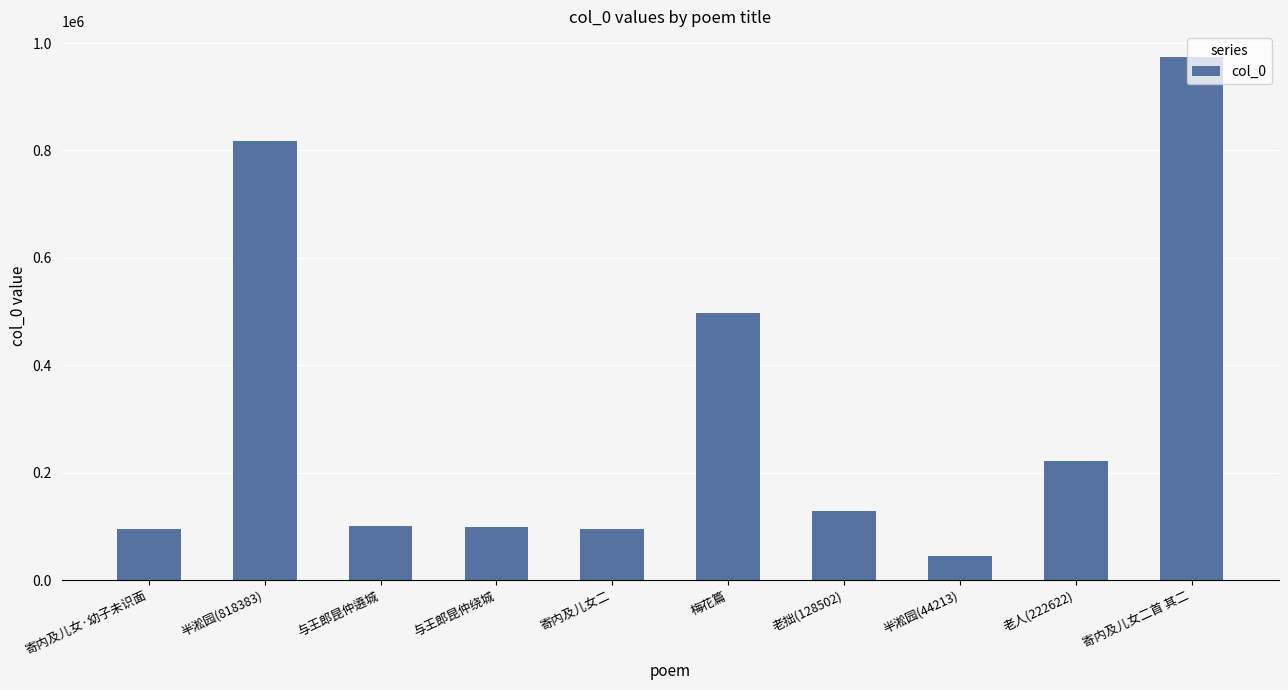

True or false: the data shows 36949 at 寄内及儿女二.

False